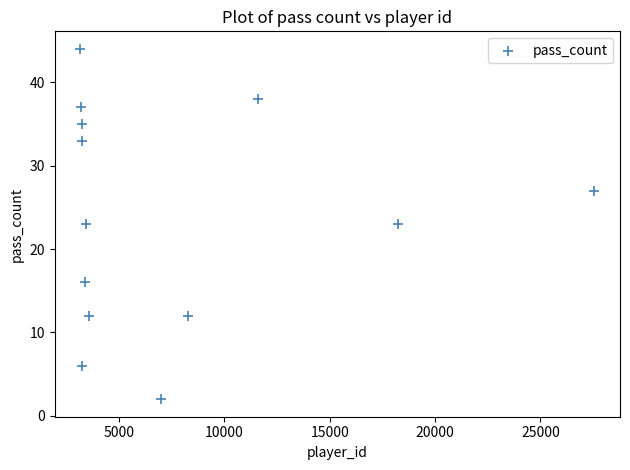

What is the range of X values (max minus min)?

24390